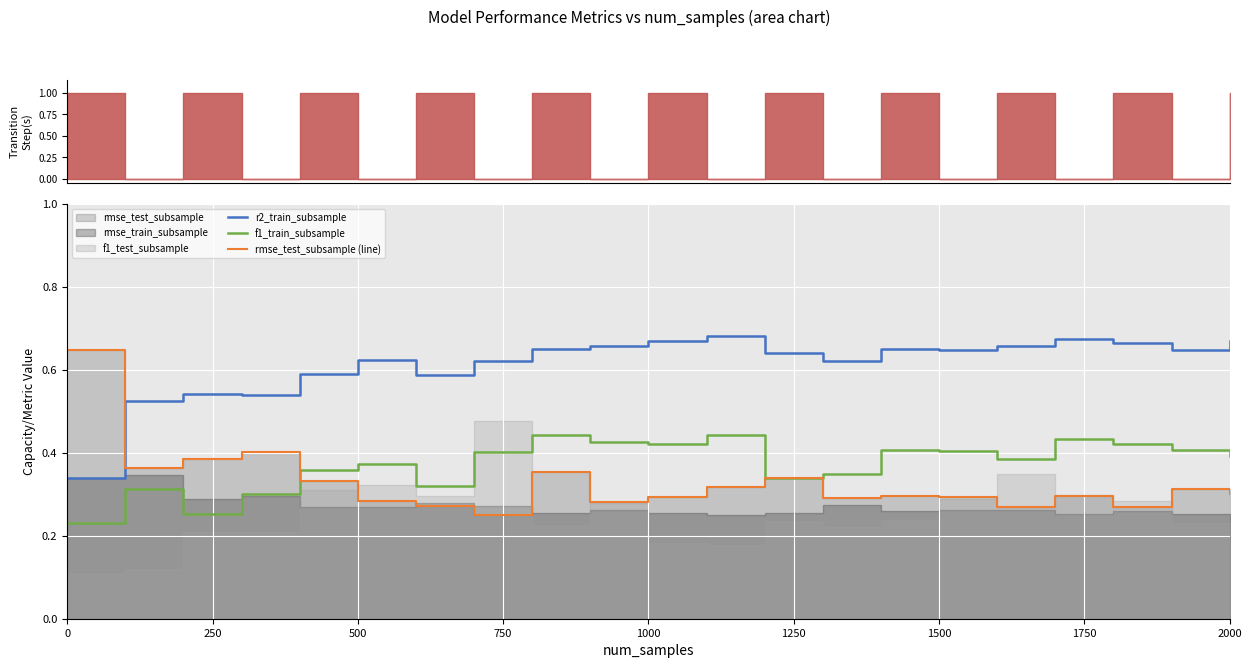

What is the difference between the second highest and second lowest values in the r2_train_subsample series?

0.1